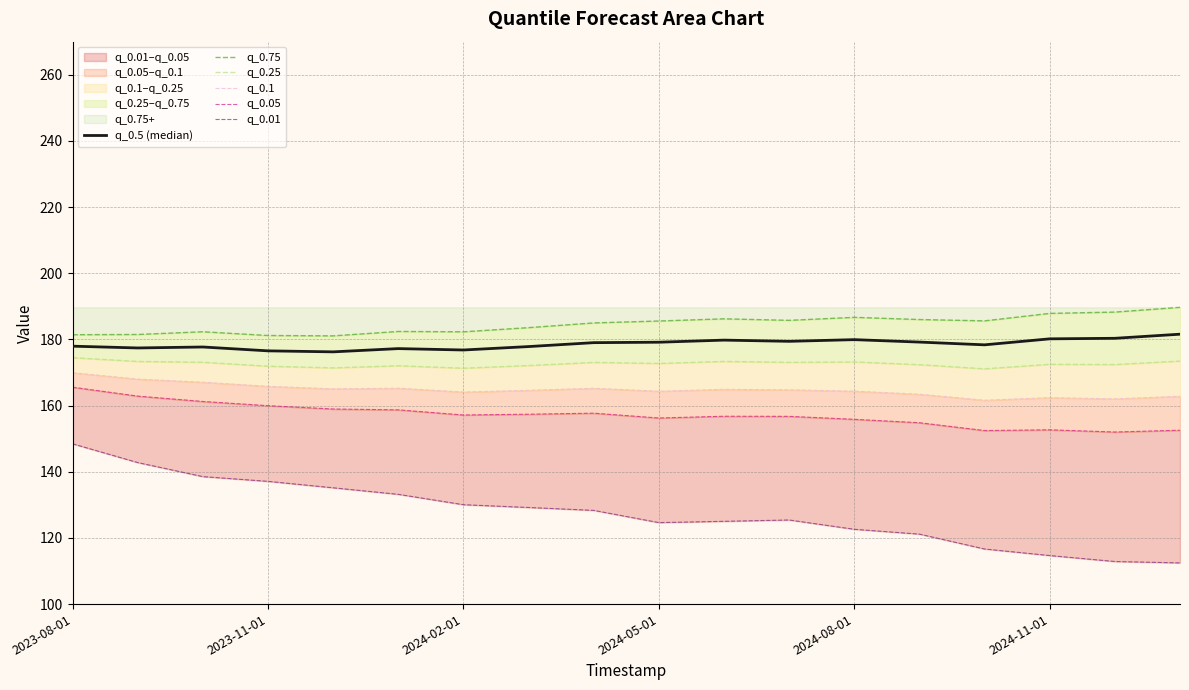

Between 6 and 13, which series saw the biggest shift?

q_0.01